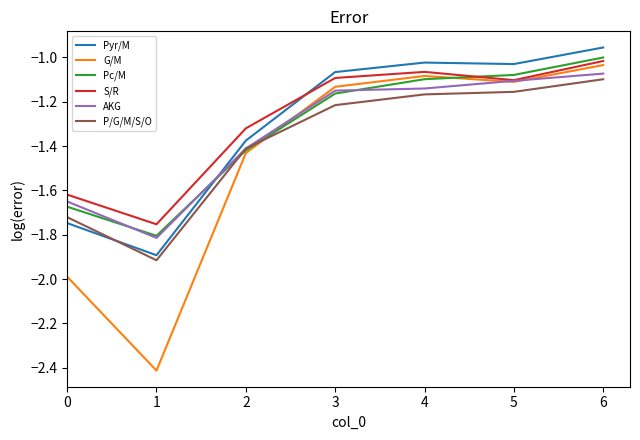

Which has a higher value, 6 or 5?

6